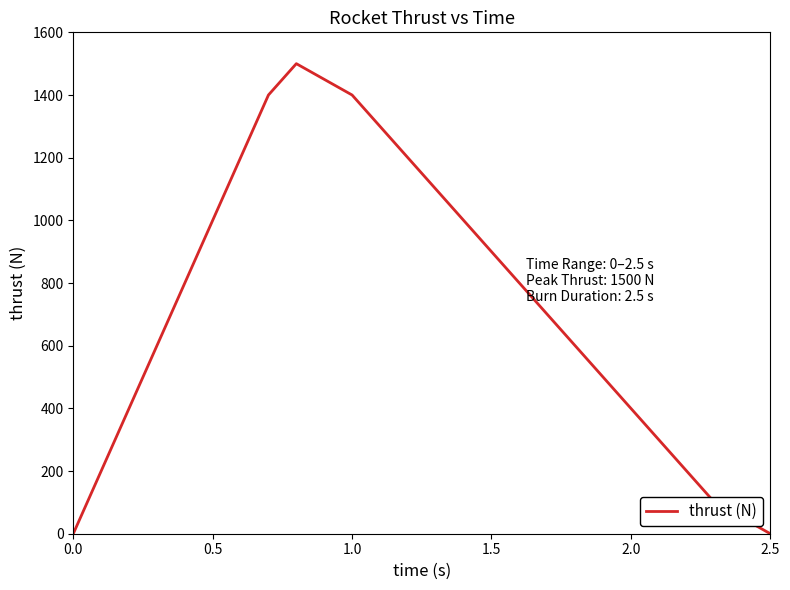

What is the maximum value shown in the chart?

1500